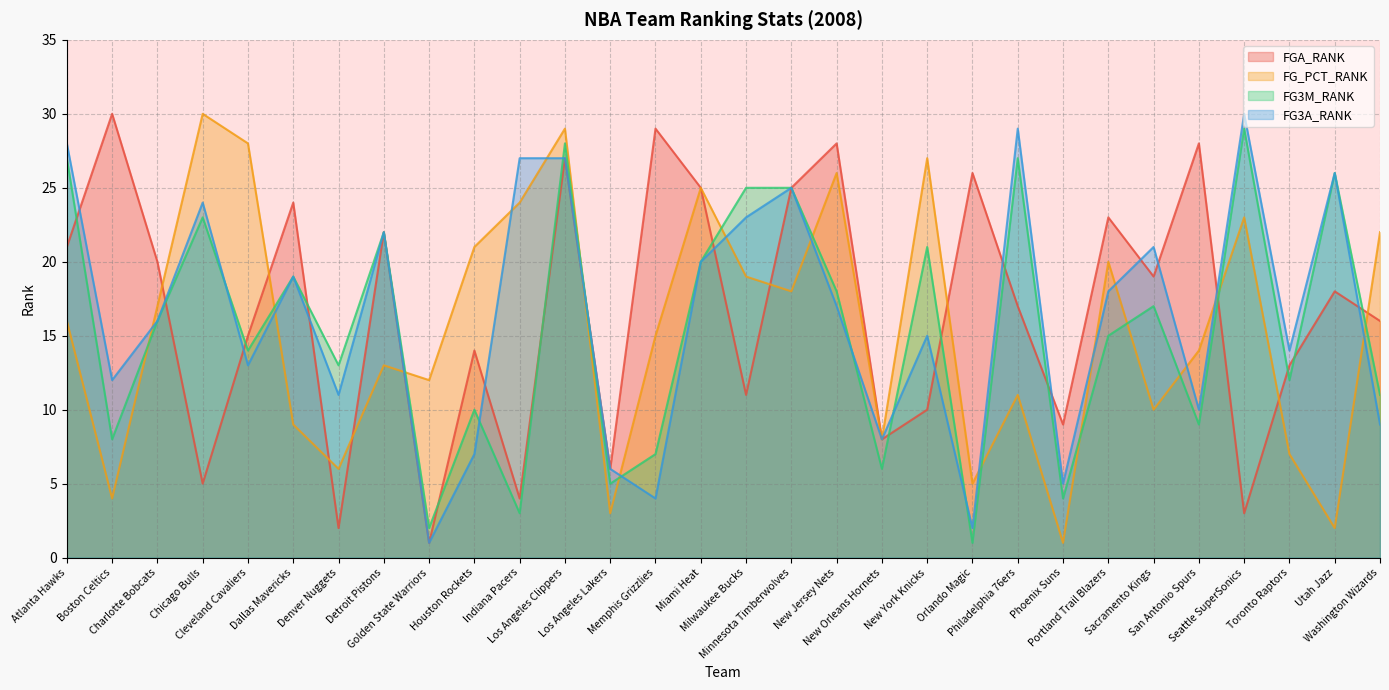

How many times do FG3M_RANK and FGA_RANK cross each other?

16